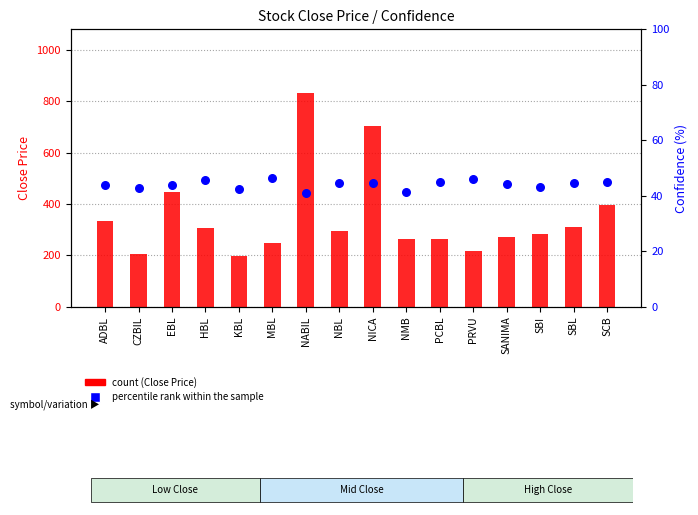

Which series has the largest total across all categories?

Close Price